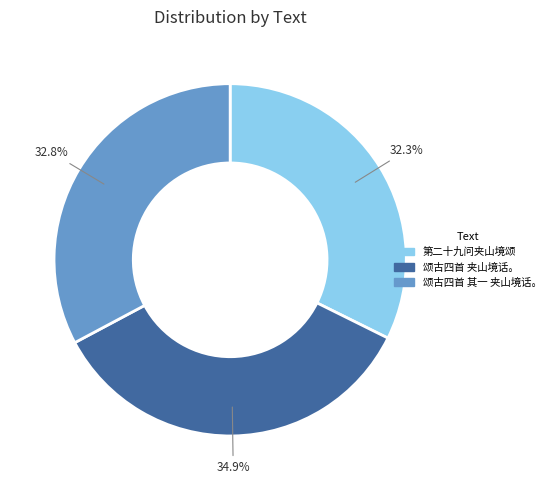

Combined, what portion of the pie is 颂古四首 其一 夹山境话。 and 第二十九问夹山境颂?

65.1%